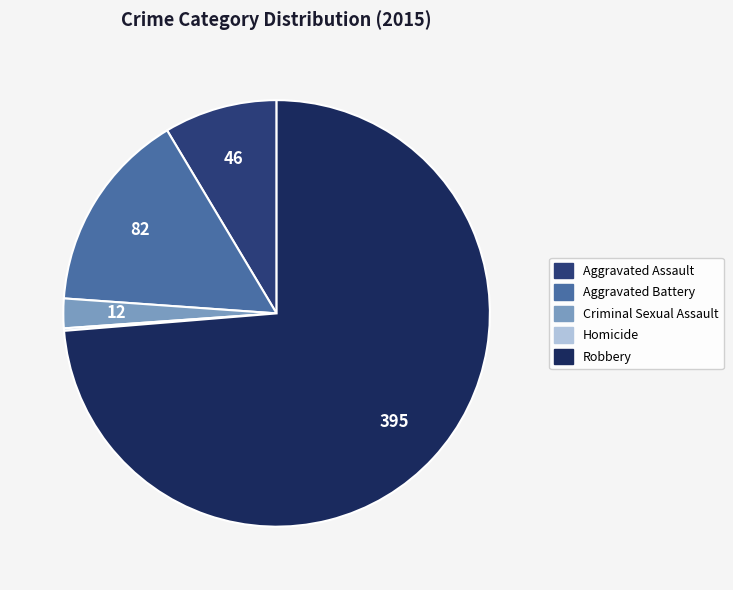

Count the number of slices in the pie.

5